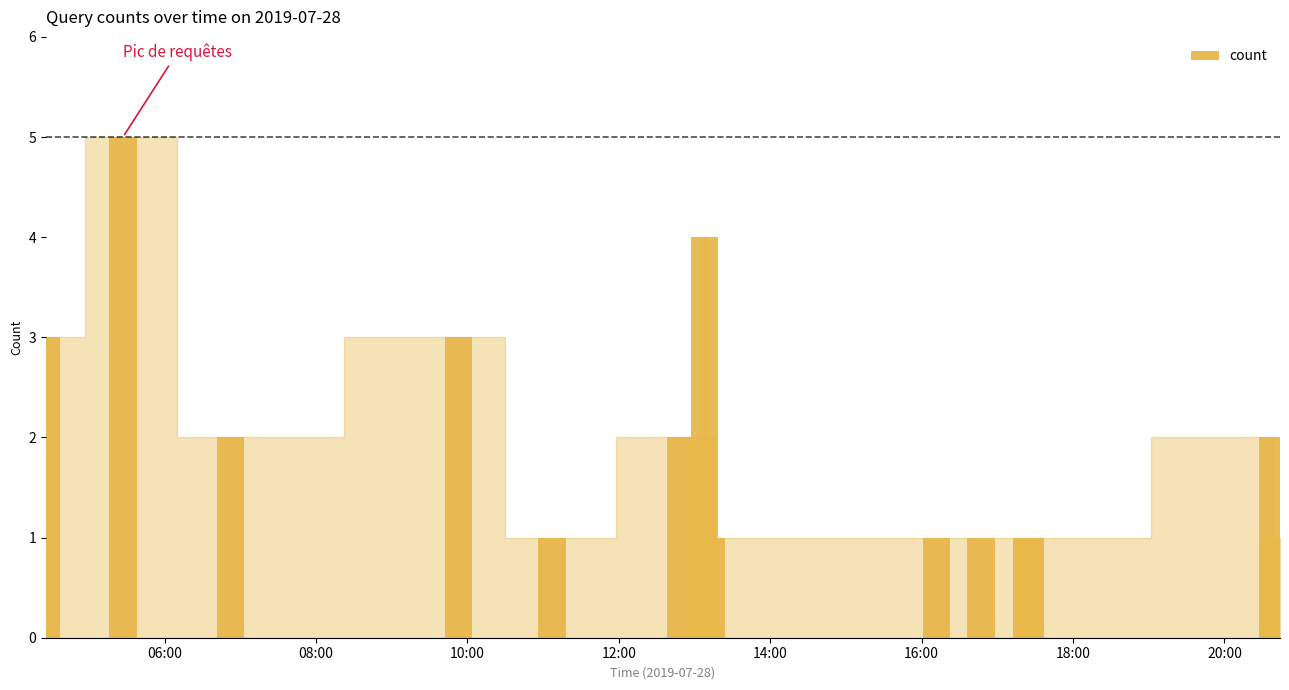

How many distinct data groups are displayed?

1